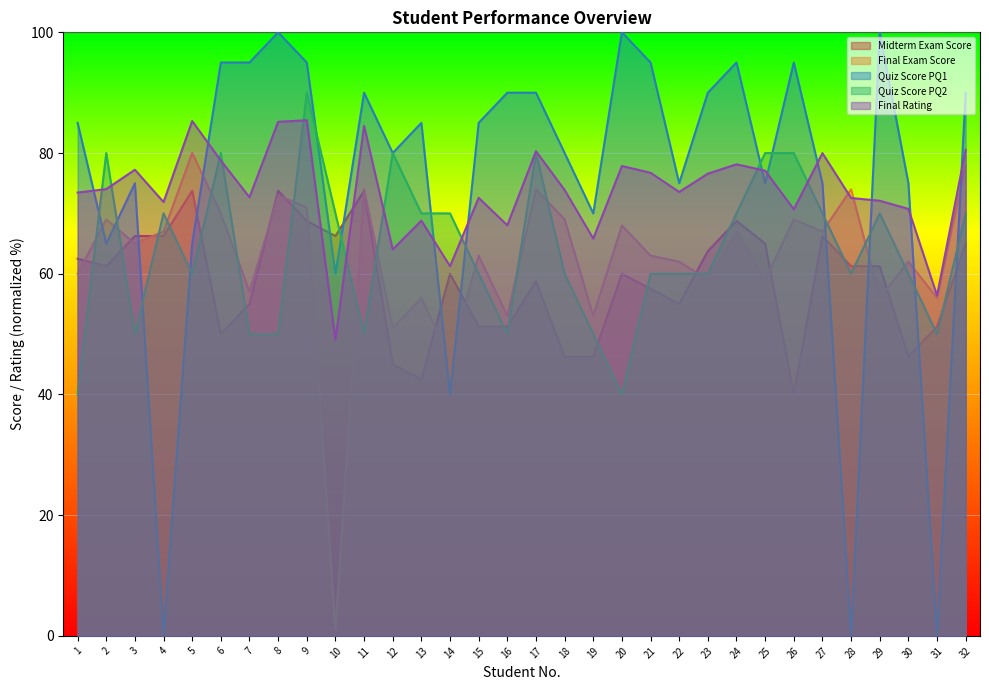

Which series ends up on top after the final intersection of Midterm Exam Score and Quiz Score PQ2?

Quiz Score PQ2